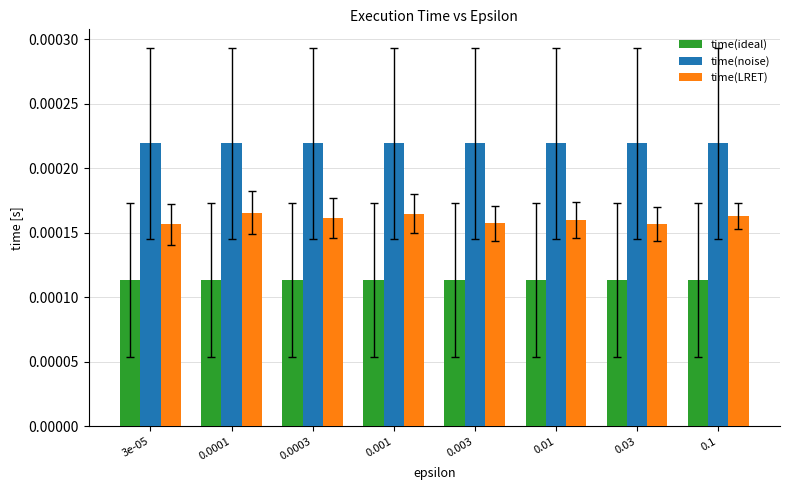

What position from the left is 0.0001?

2